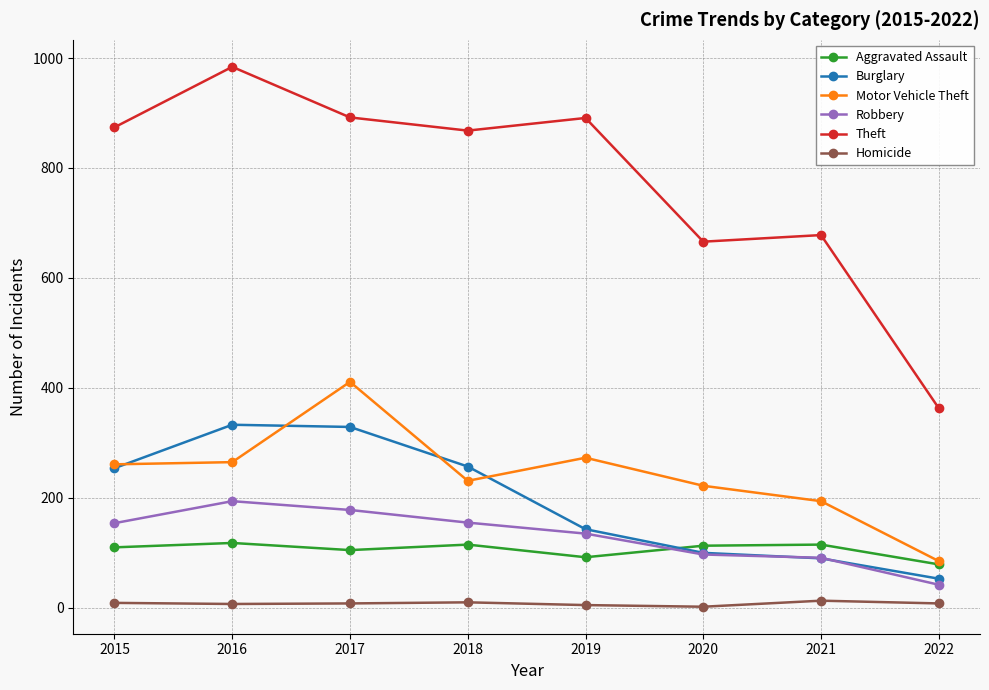

How many data points does each series have?

8